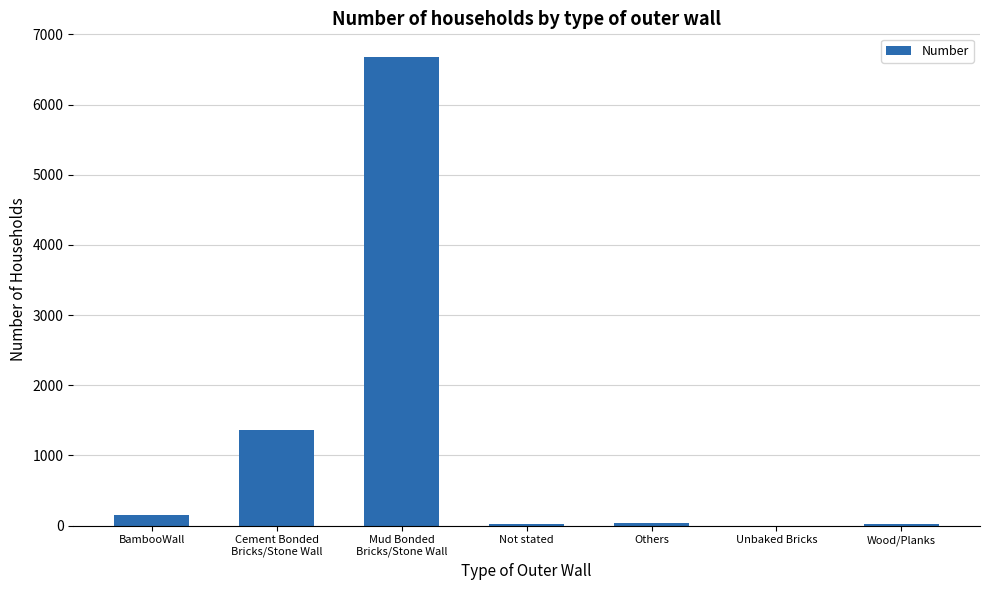

What is the maximum value shown in the chart?

6681